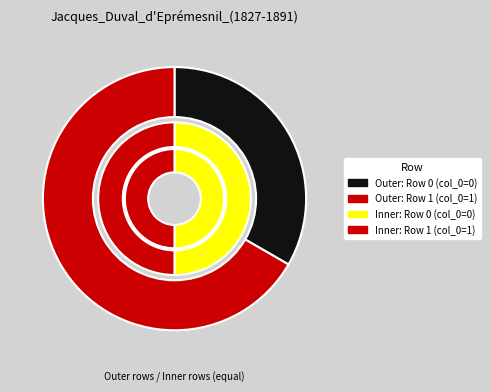

Count the number of slices in the pie.

2